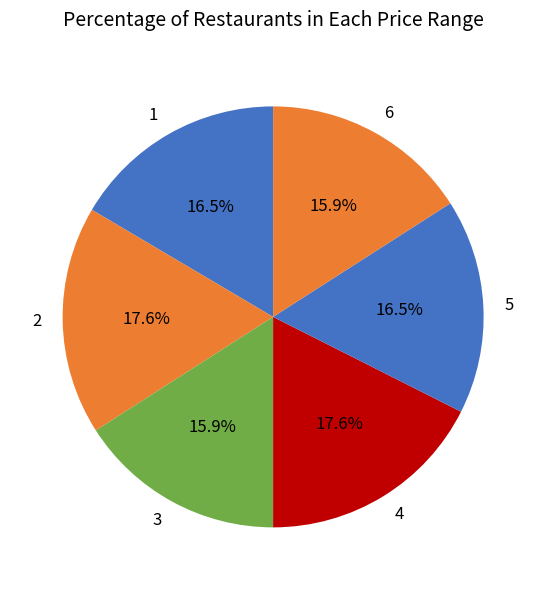

What is the ratio of the value at 1 to the value at 4?

0.9